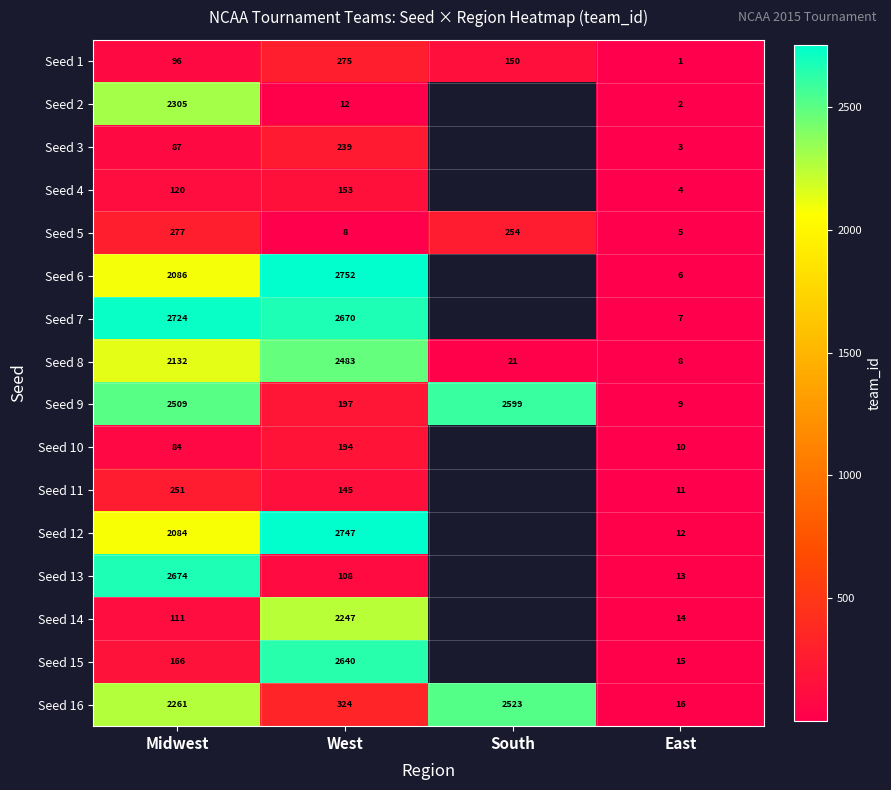

Which category has the lowest value across all series?

East